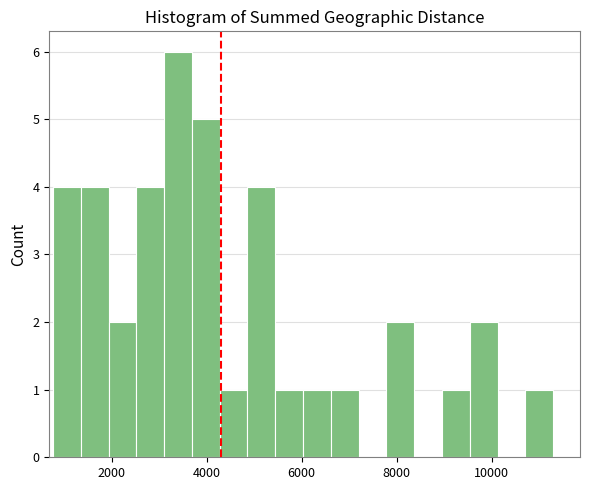

Read against the x-axis, roughly where is the centre of the tallest bar?

3400